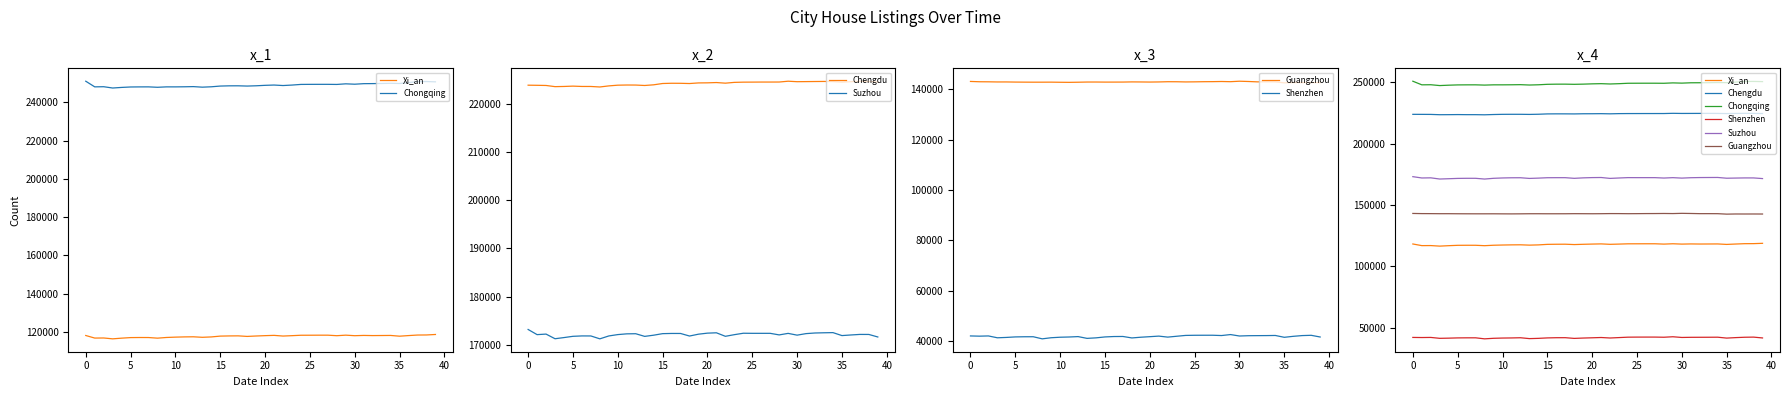

What is the difference between the maximum and second lowest values in the Guangzhou series?

551